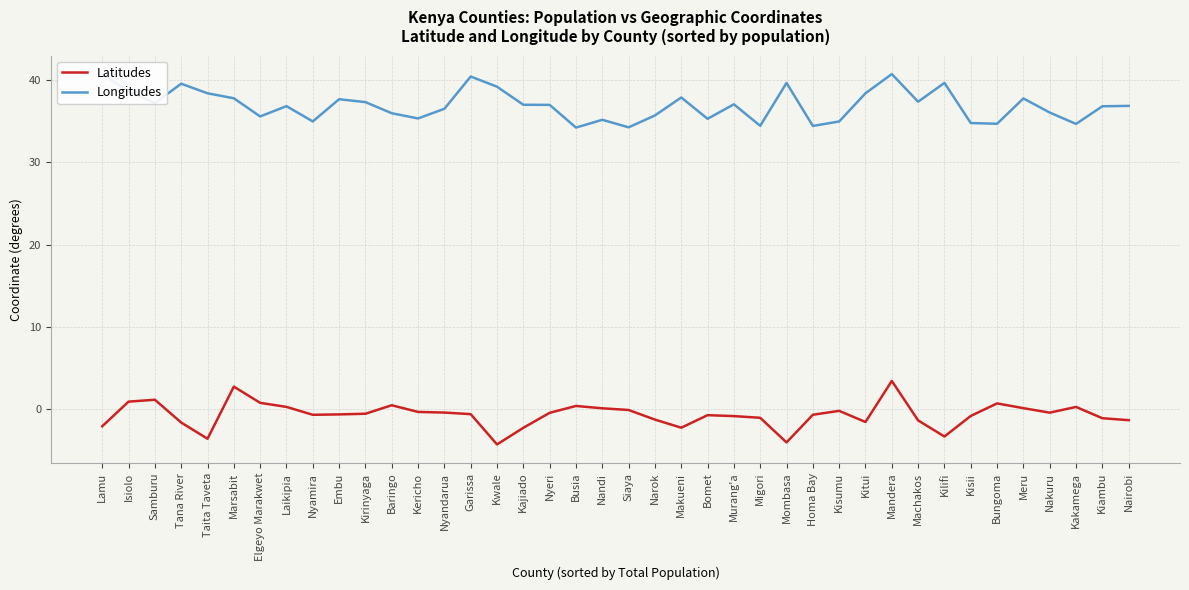

What is the average value of the Longitudes series?

36.9